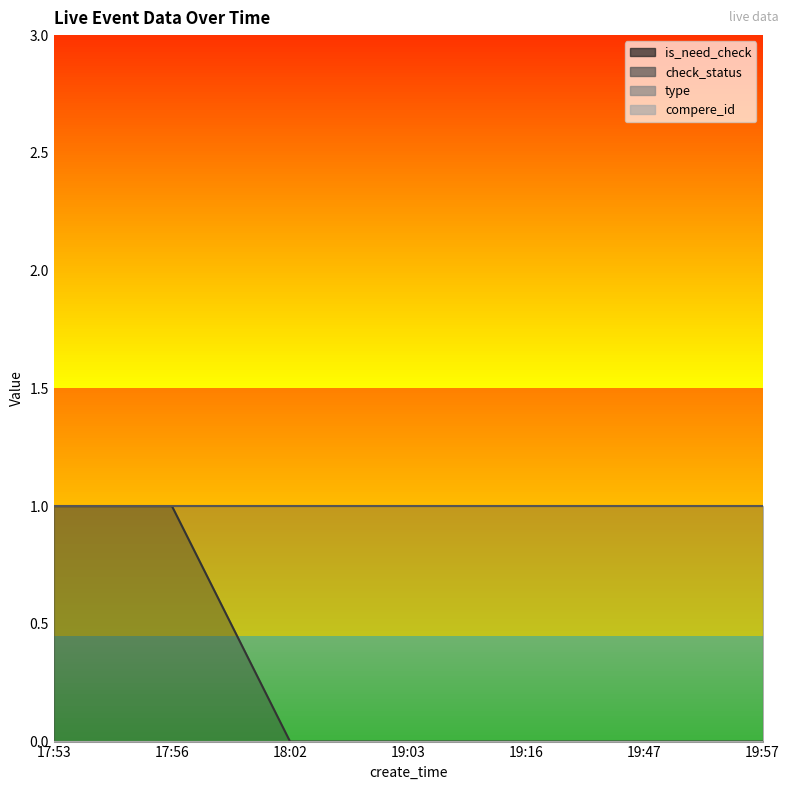

Which category has the highest value in the type series?

17:53